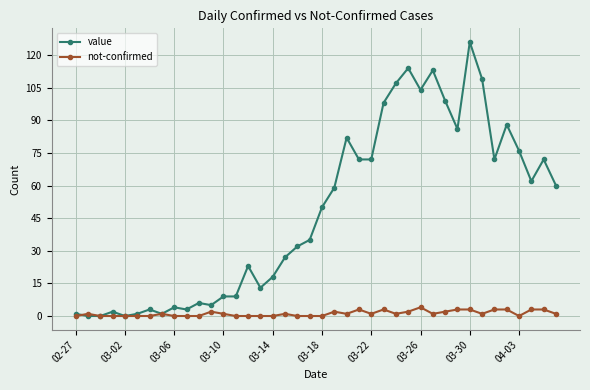

Which series has the largest total across all categories?

value